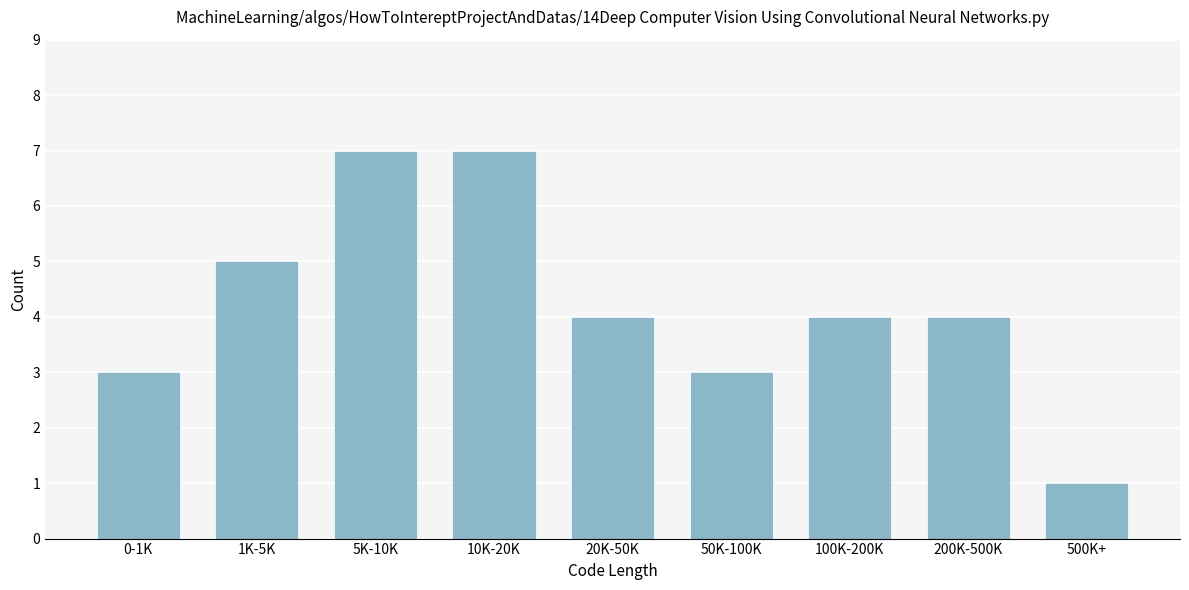

Reading left to right, transcribe all the data shown in this chart.

0-1K=3	1K-5K=5	5K-10K=7	10K-20K=7	20K-50K=4	50K-100K=3	100K-200K=4	200K-500K=4	500K+=1